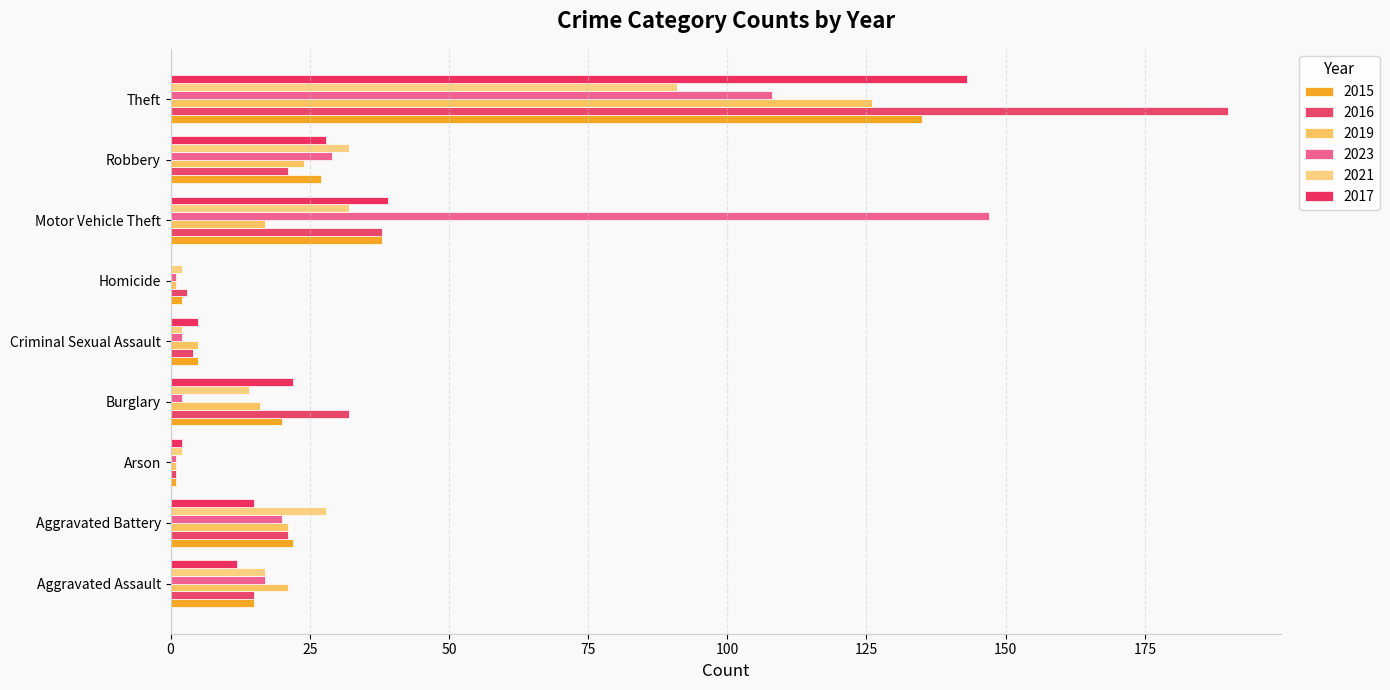

What is the difference between the maximum and second lowest values in the 2021 series?

89